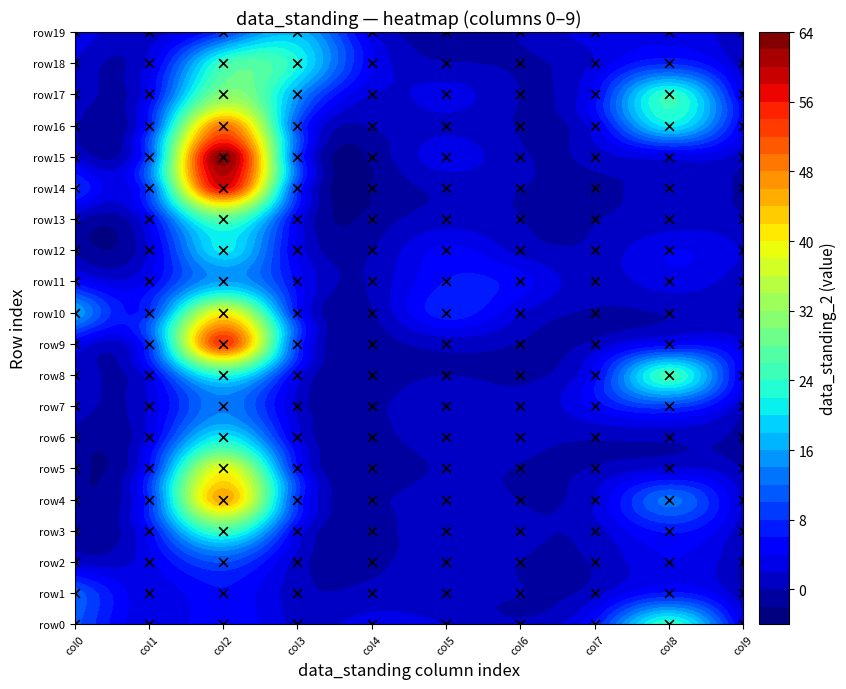

The value of row10 at 1 is 22. True or false?

False